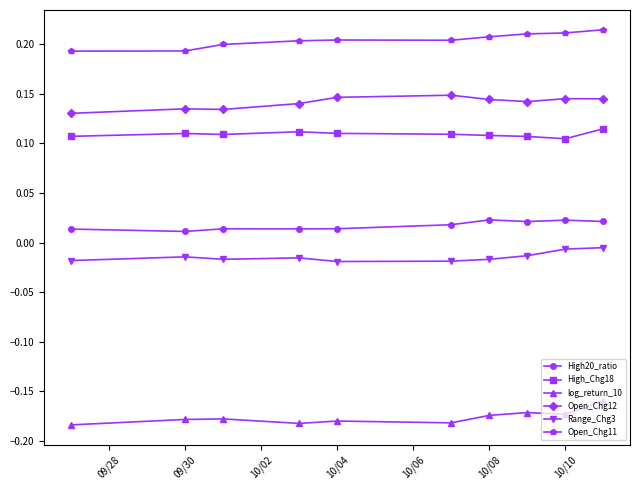

Which series has the largest total across all categories?

Open_Chg11